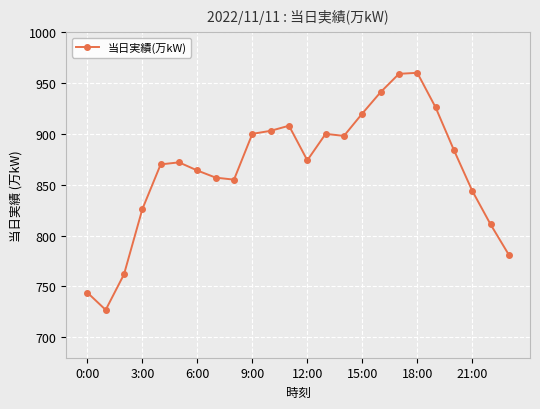

What is the greatest value displayed?

960